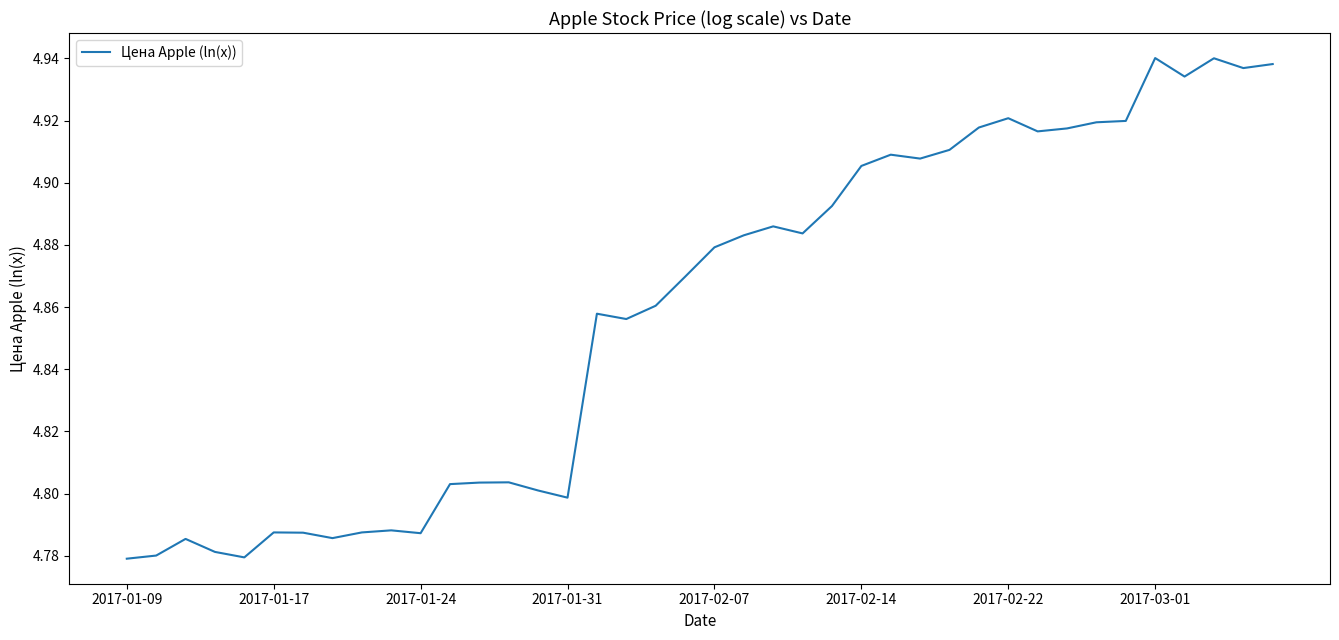

The value at 2017-01-09 is 1.9. True or false?

False